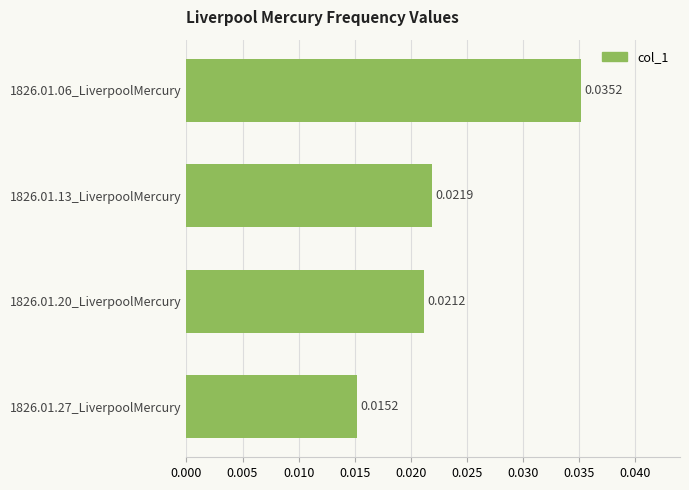

List the labels in order of value, largest first.

1826.01.06_LiverpoolMercury, 1826.01.13_LiverpoolMercury, 1826.01.20_LiverpoolMercury, 1826.01.27_LiverpoolMercury